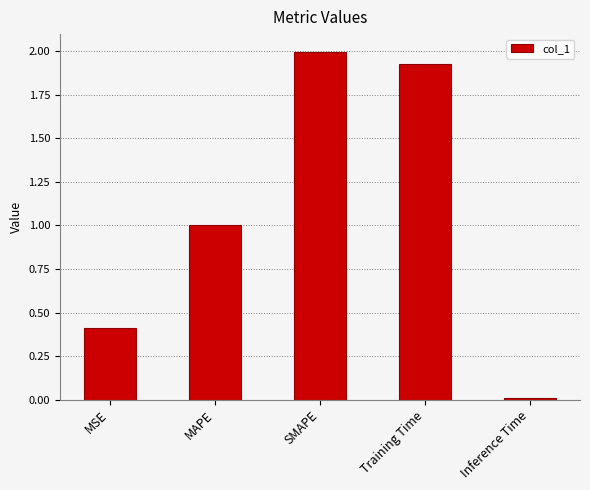

What value does the data have at MAPE?

1.0